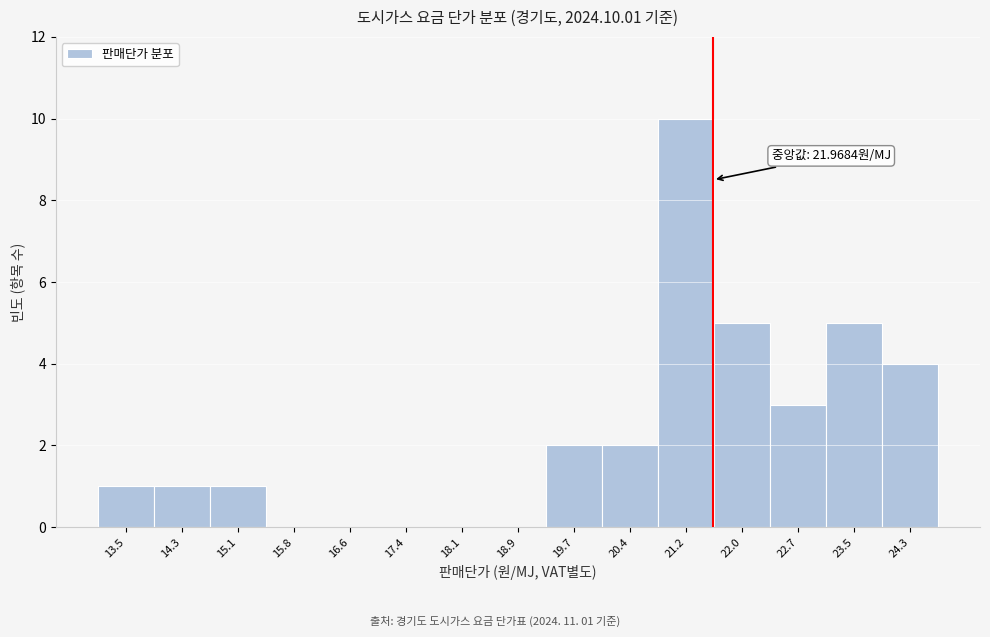

Reading left to right, transcribe all the data shown in this chart.

13.5=1	14.3=1	15.1=1	15.8=0	16.6=0	17.4=0	18.1=0	18.9=0	19.7=2	20.4=2	21.2=10	22.0=5	22.7=3	23.5=5	24.3=4